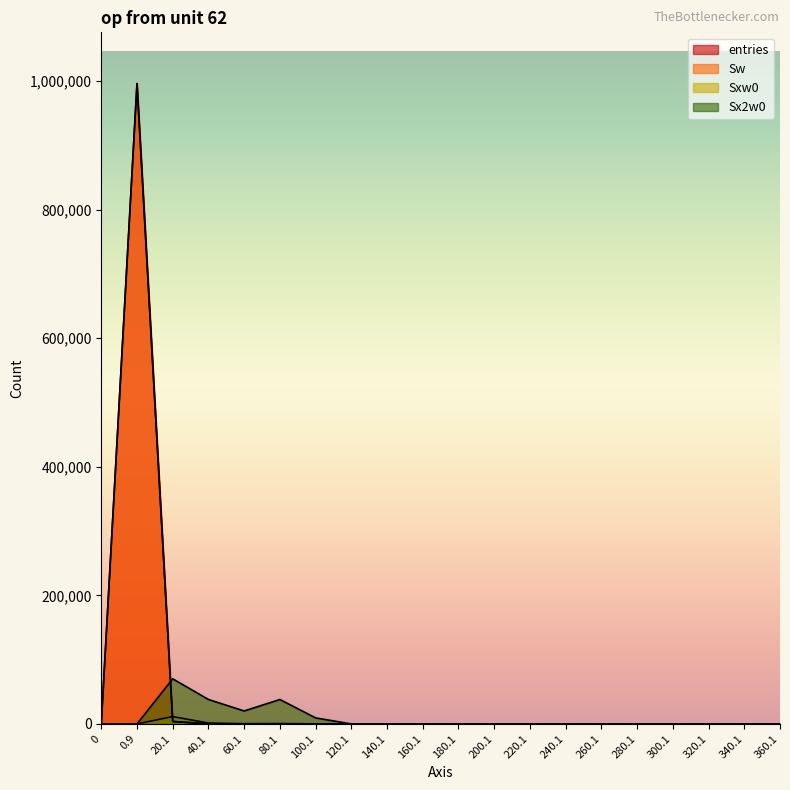

Does the chart have visible grid lines?

No